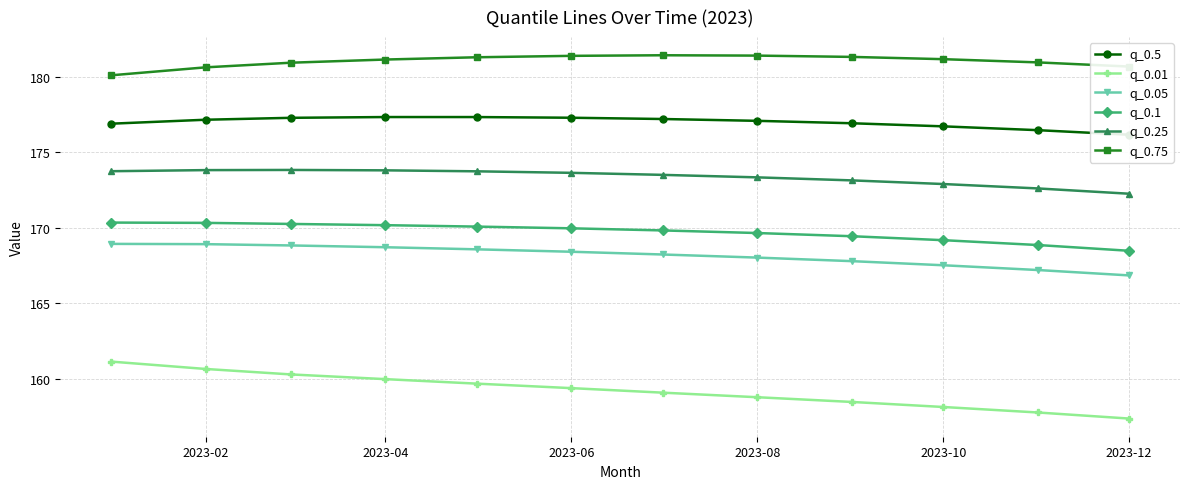

What is the maximum value shown in the chart?

181.4